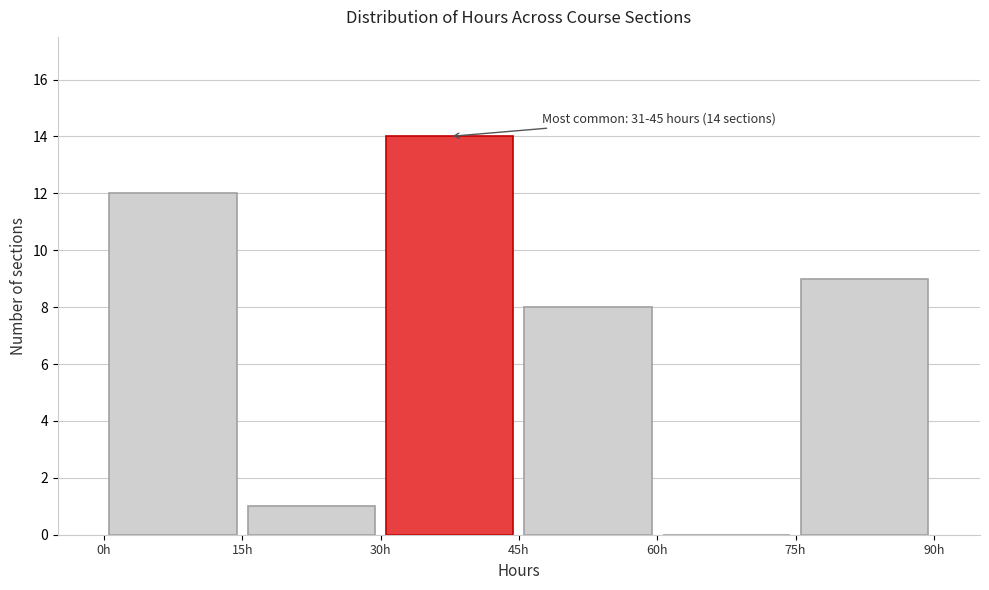

Which range on the x-axis has the tallest bar?

30 to 45